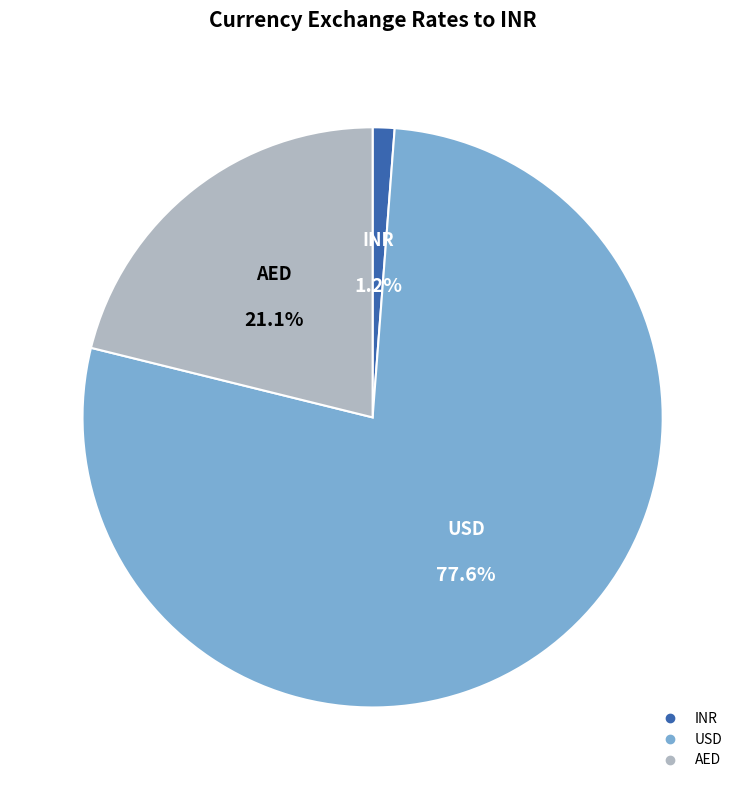

Combined, what portion of the pie is USD and AED?

98.8%